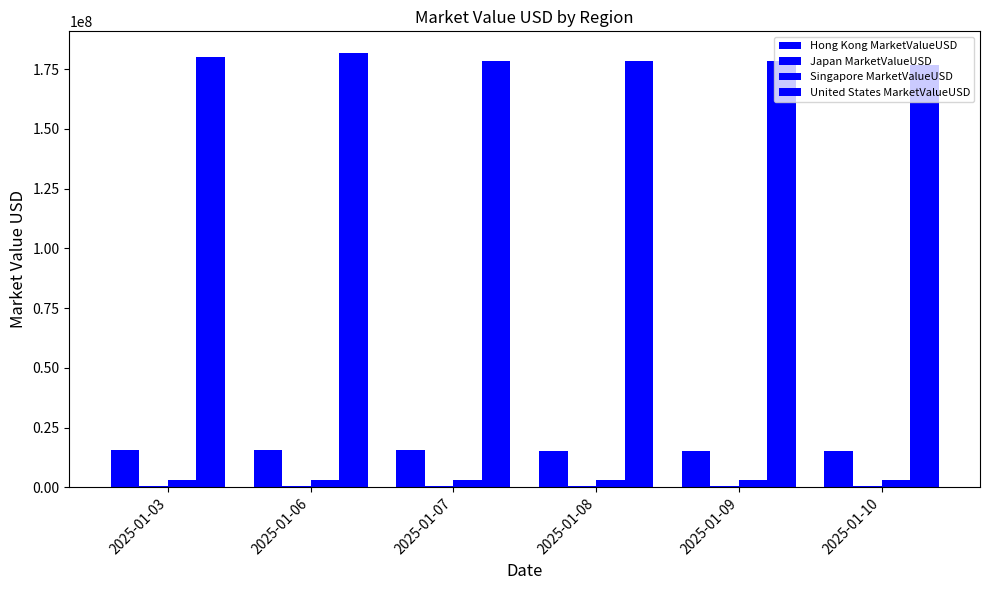

At which category is the sum across all series the highest?

2025-01-06